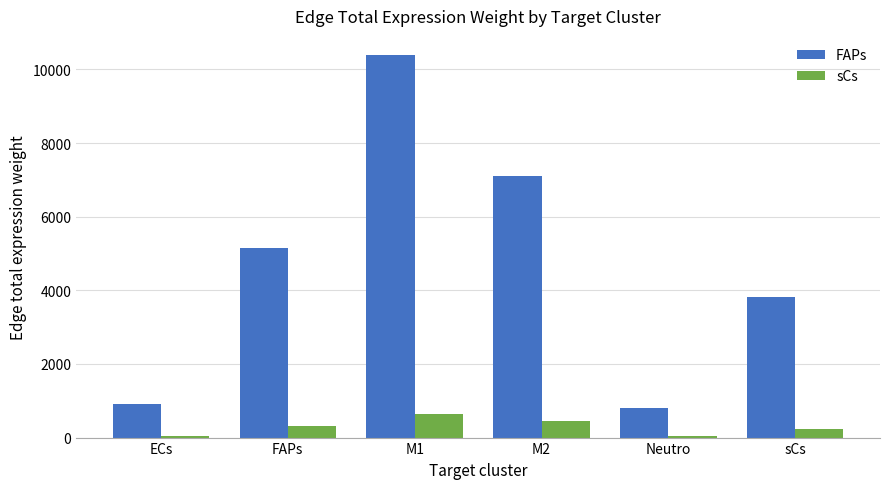

What is the greatest value displayed?

10390.4